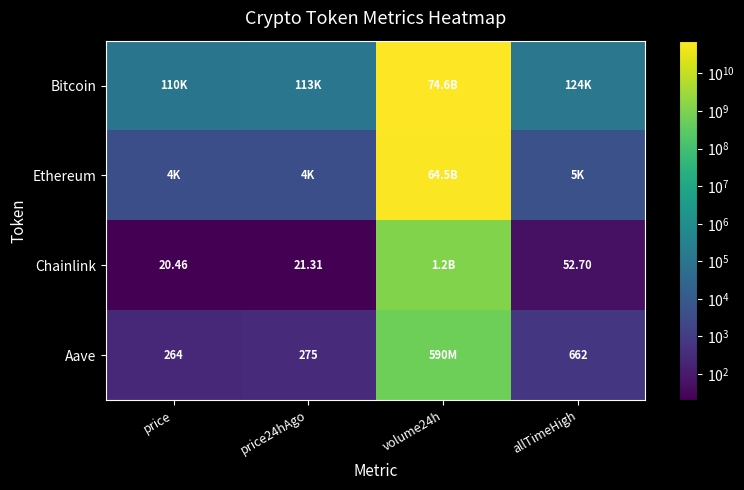

Is it true that Ethereum equals 26371994743.9 at volume24h?

False